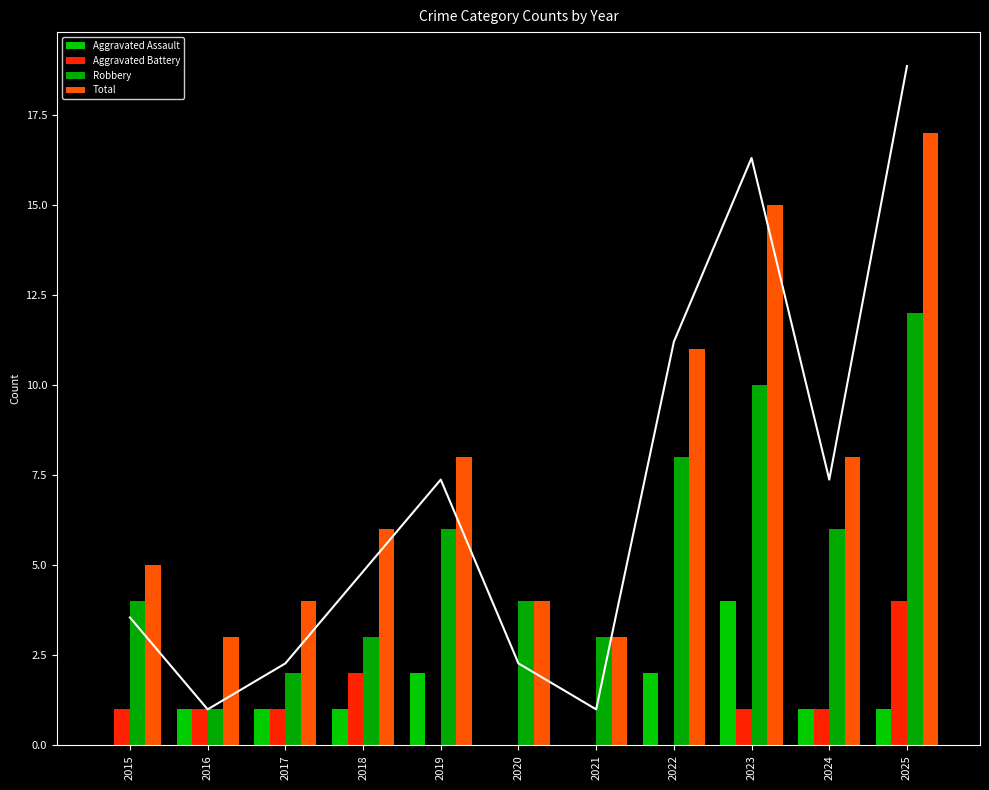

What is the total value across all series at 2016?

6